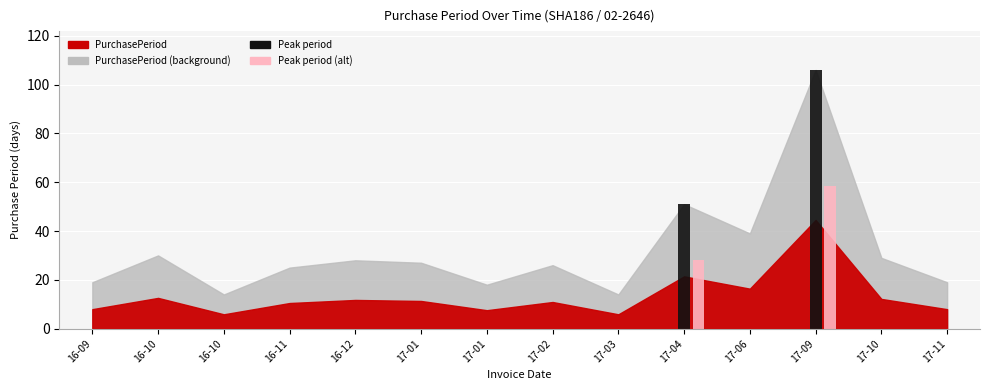

Count the number of categories in the chart.

14